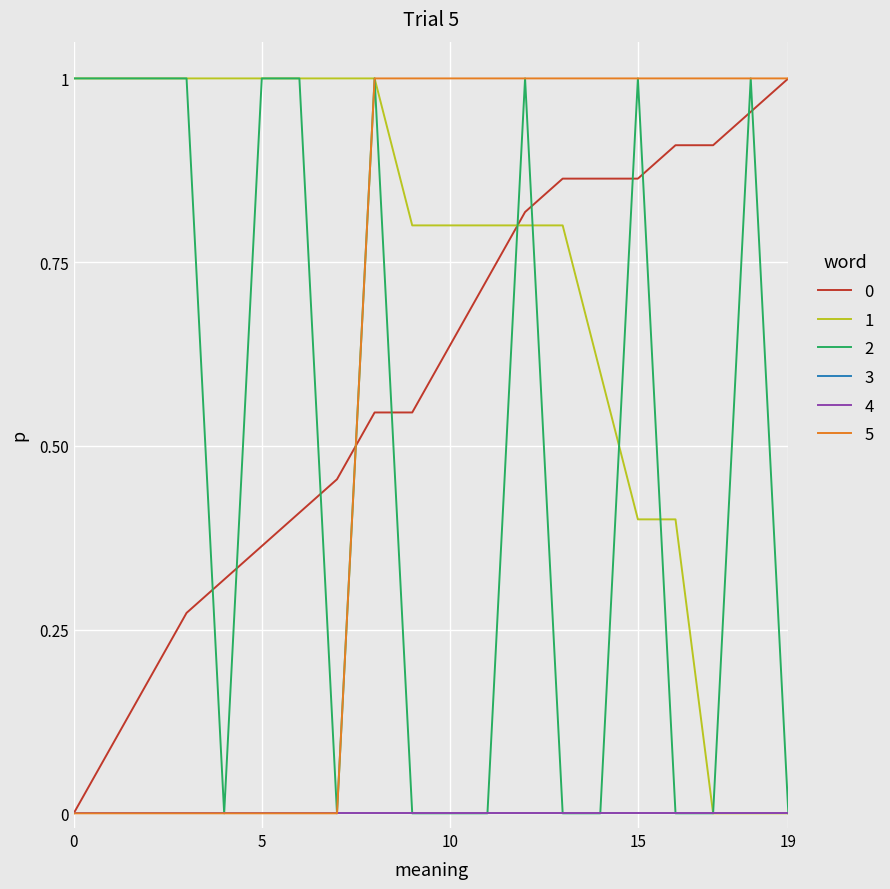

Does the chart have visible grid lines?

Yes